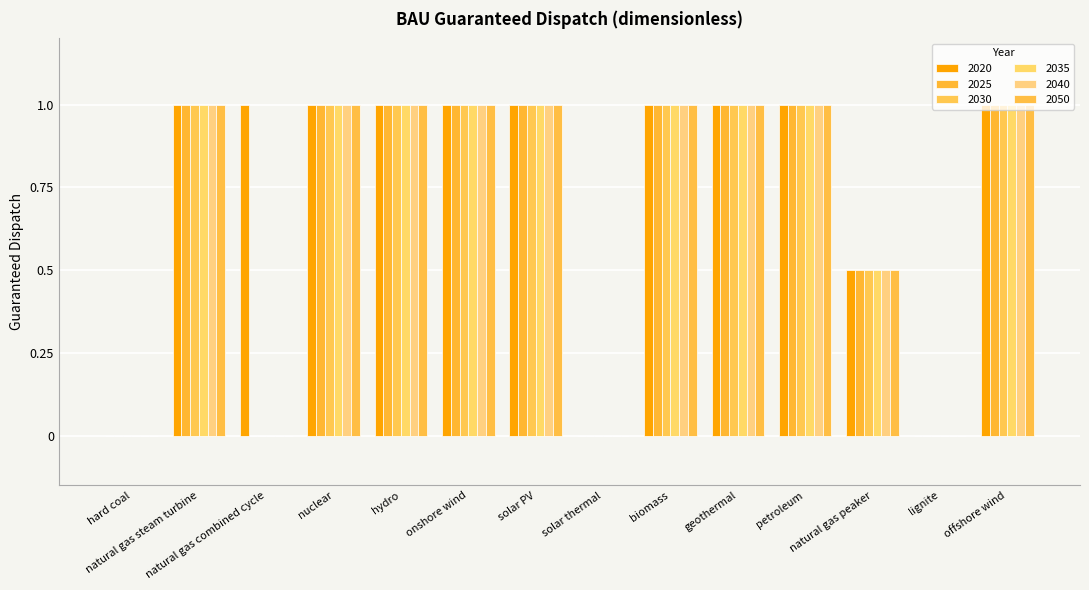

What is the value of the 2025 bar at the 14th from the left?

1.0